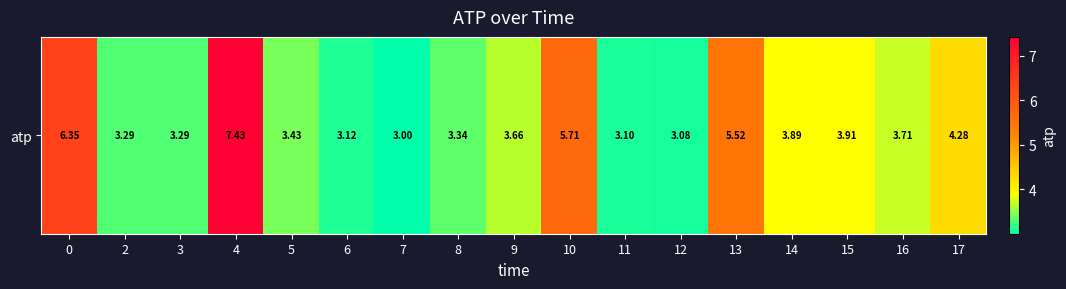

Which label corresponds to the largest value in the chart?

4